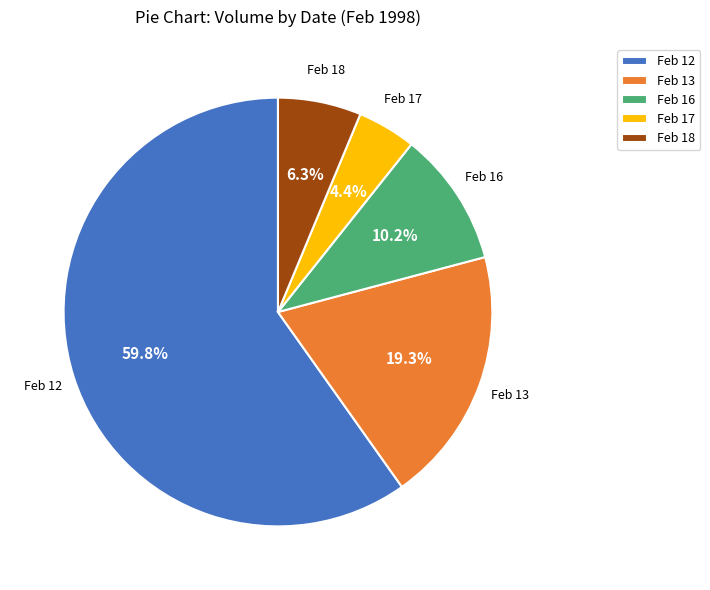

Is the sum of Feb 13 and Feb 18 greater than half?

No